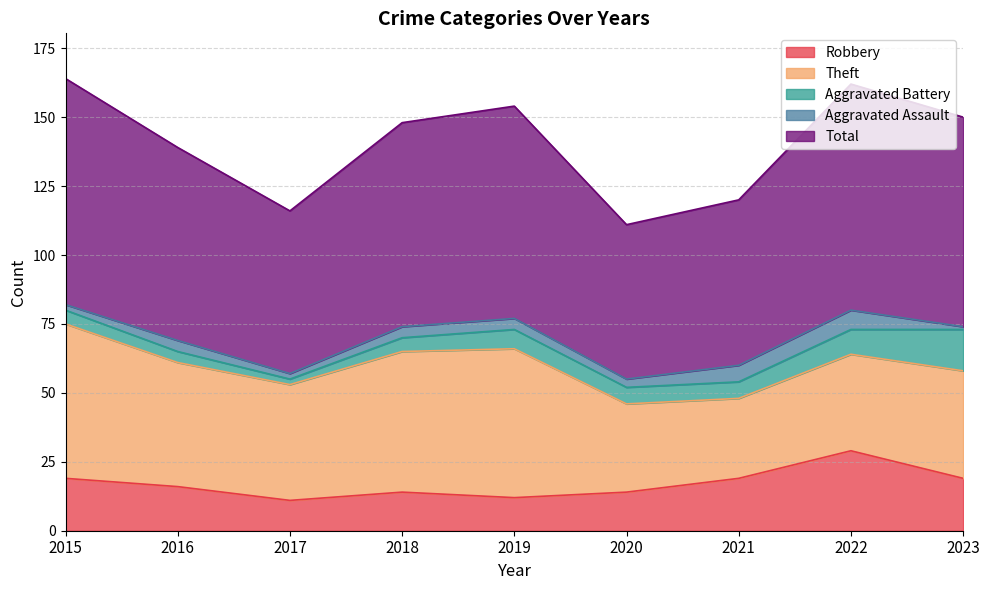

How many interior local peaks does the Aggravated Assault series have?

2